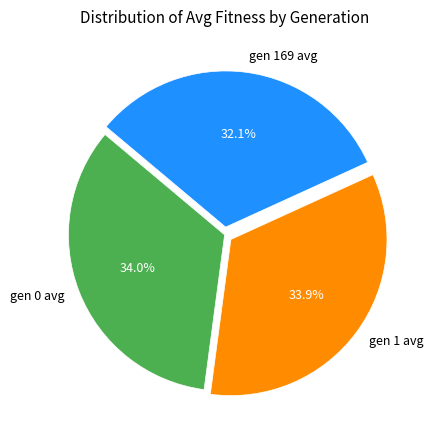

Which has a higher value, gen 169 avg or gen 1 avg?

gen 1 avg